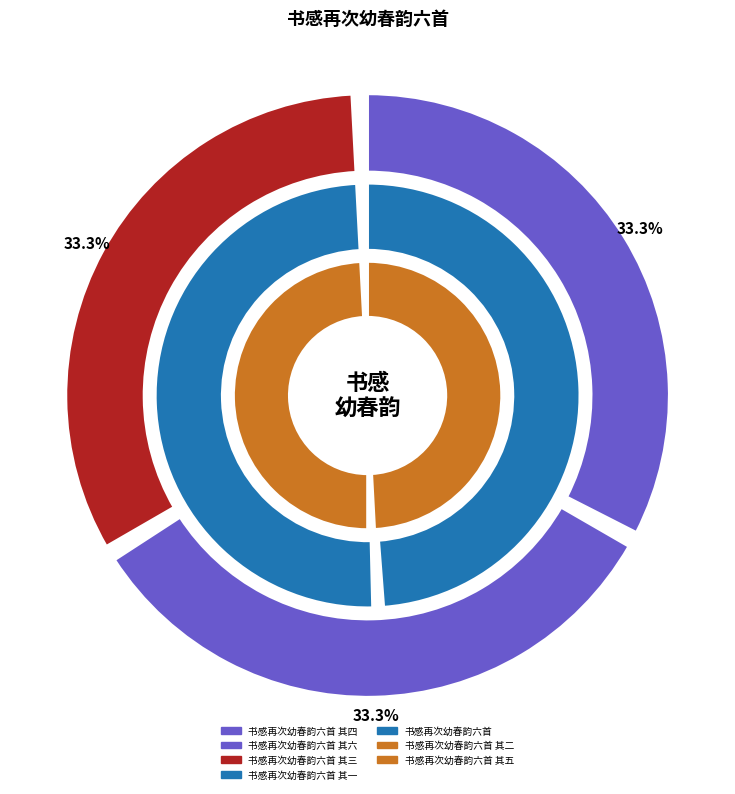

What percentage is NOT represented by 书感再次幼春韵六首?

85.5%